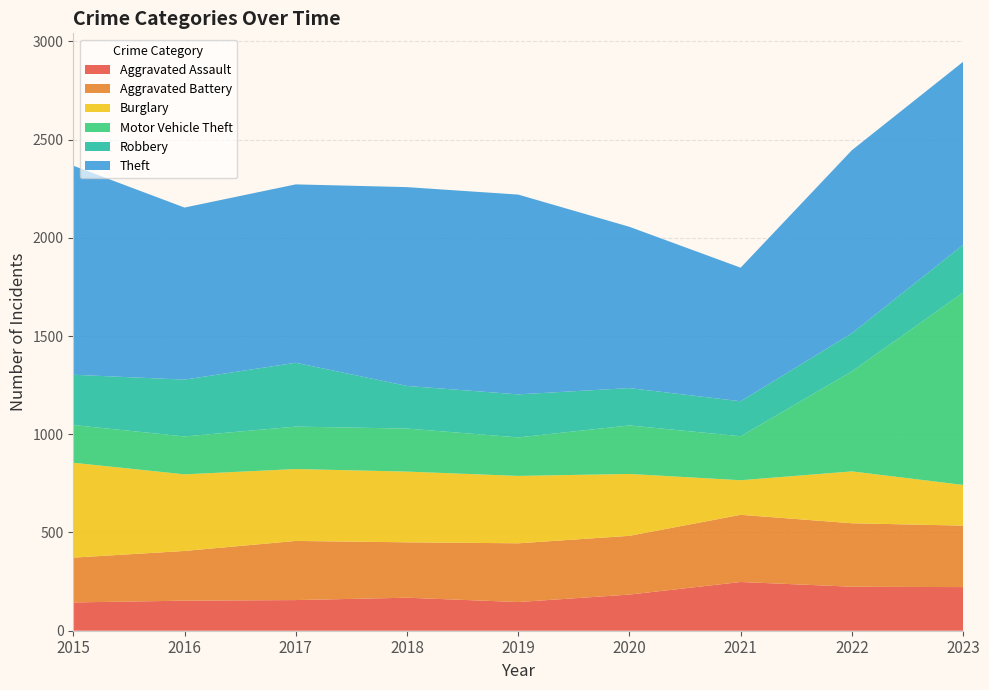

Reading left to right, transcribe all the data shown in this chart.

Aggravated Assault: 144	153	156	168	146	184	248	224	222
Aggravated Battery: 228	253	301	282	299	299	342	323	313
Burglary: 483	390	366	360	343	315	176	264	207
Motor Vehicle Theft: 192	193	216	219	196	247	224	509	979
Robbery: 256	289	325	217	219	190	178	194	243
Theft: 1064	876	908	1012	1017	821	680	932	932